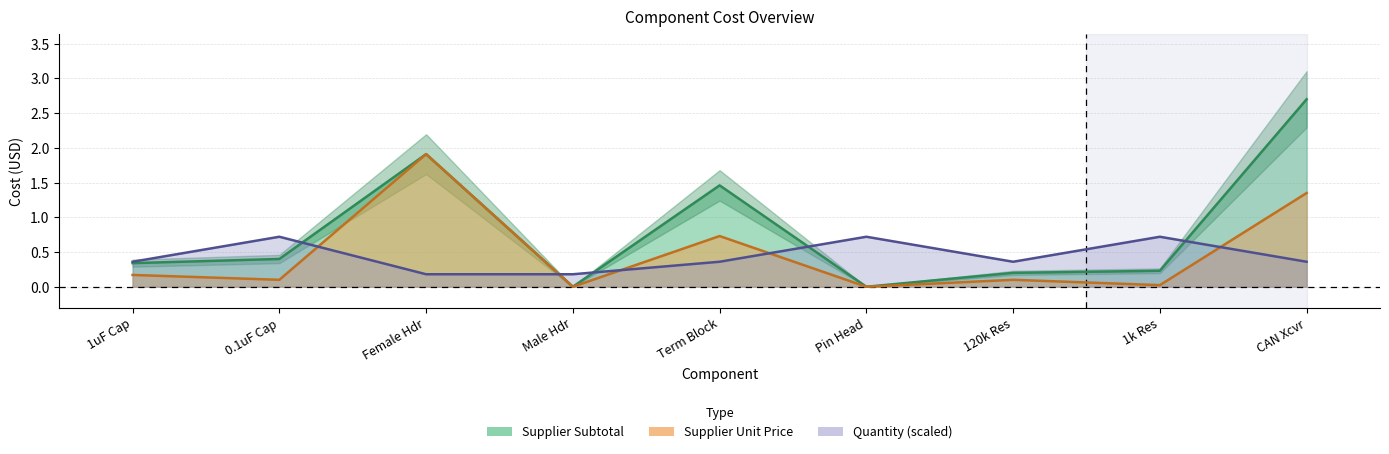

List the series in order of their peak value, lowest first.

quantity, unit_price, subtotal